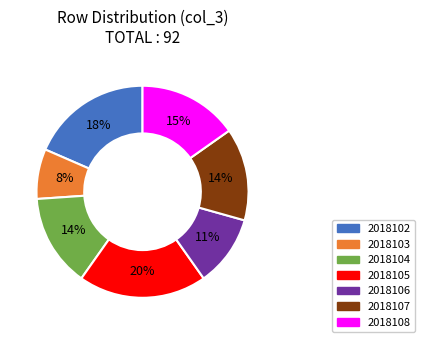

What is the ratio of the value at 2018104 to the value at 2018102?

0.8